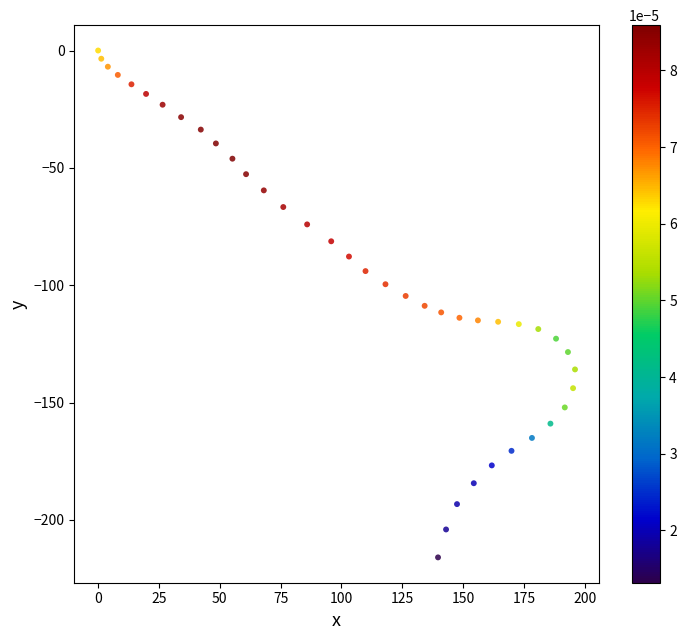

What is the range of Y values (max minus min)?

216.0